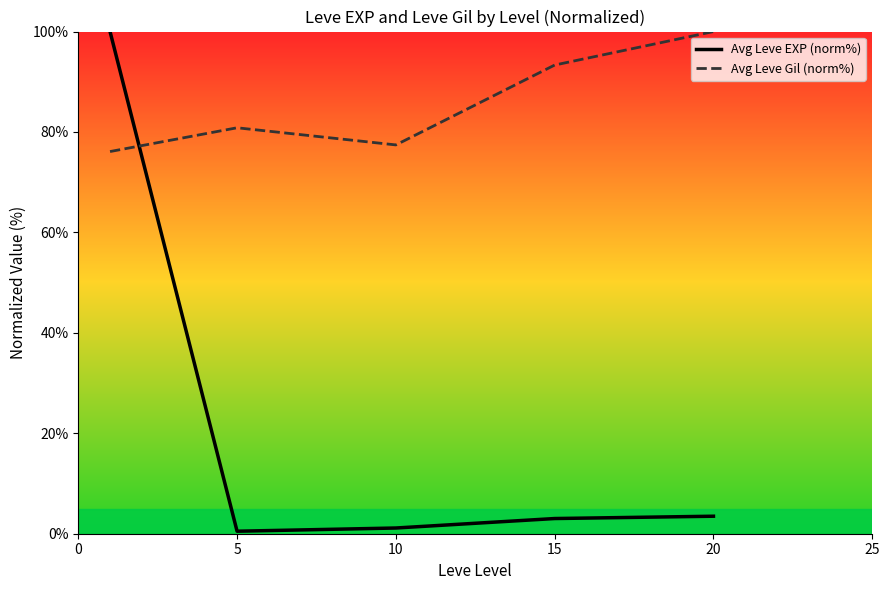

How many lines are shown in the chart?

2